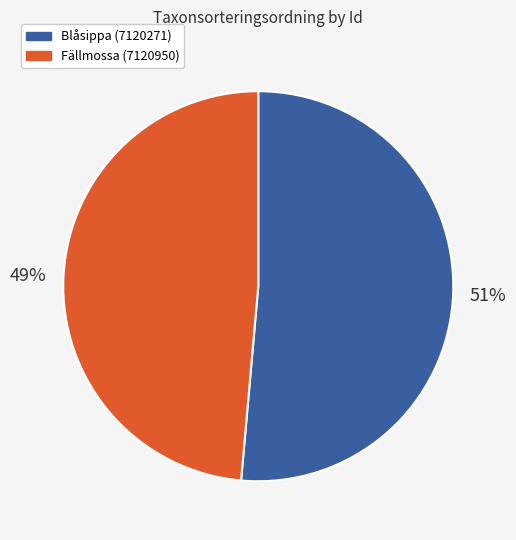

To the nearest percent, what percentage of the pie is Fällmossa (7120950)?

49%